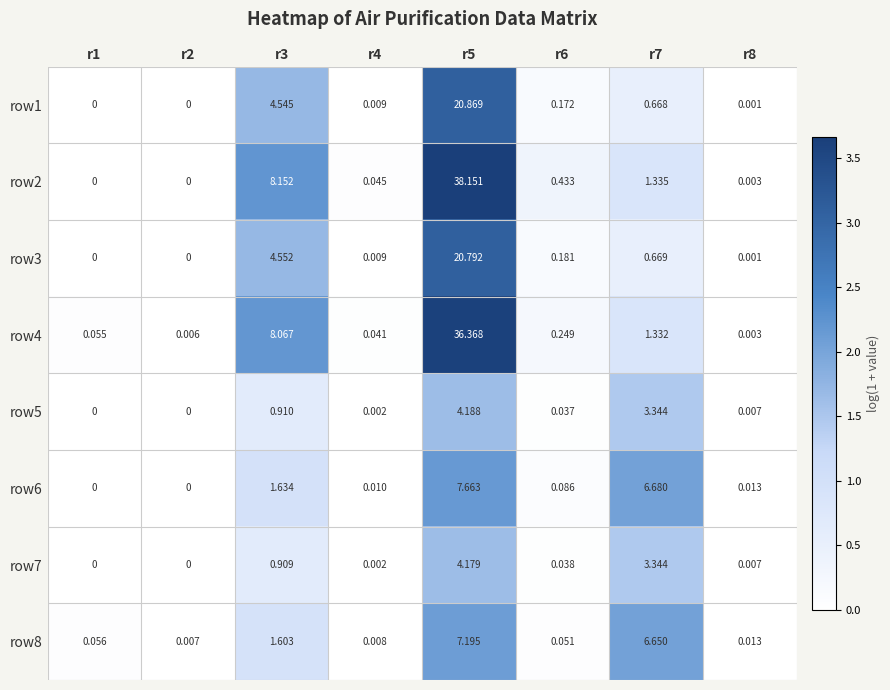

Is the value of row8 at r5 greater than the value of row5 at r4?

Yes